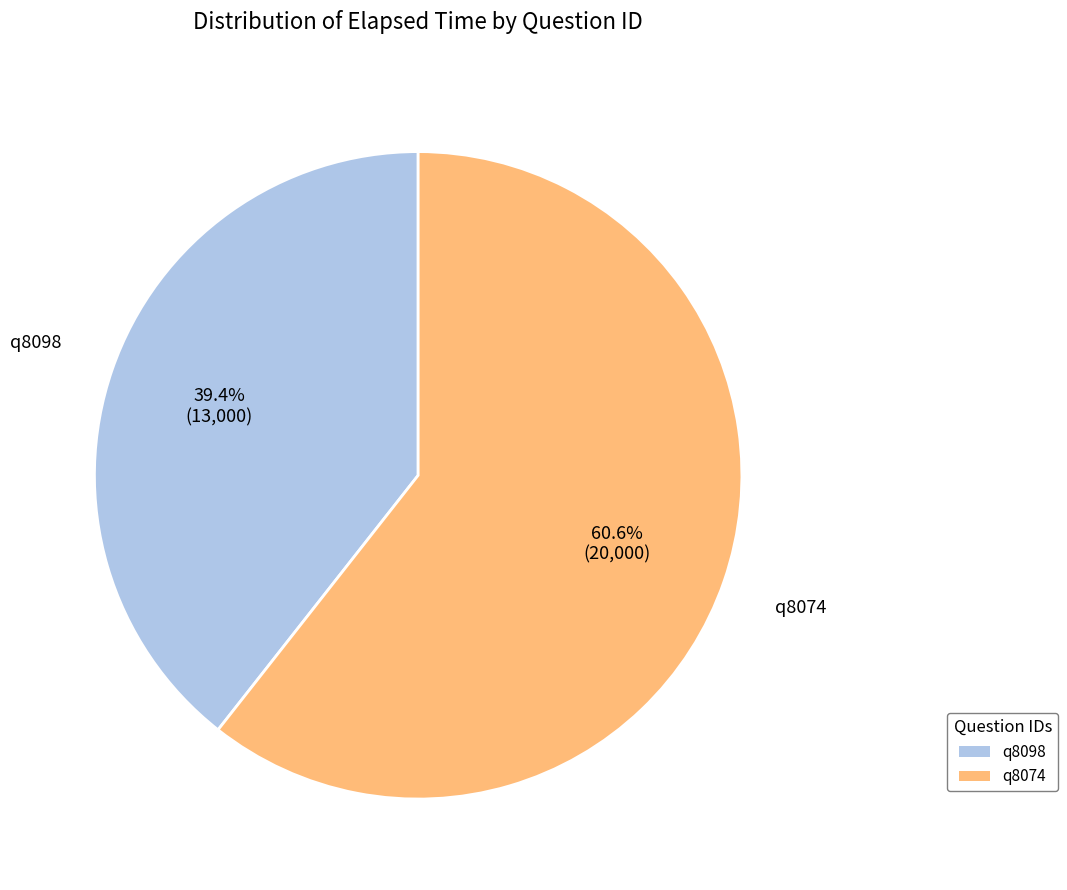

Approximately how many times larger is the value at q8074 compared to q8098?

1.5